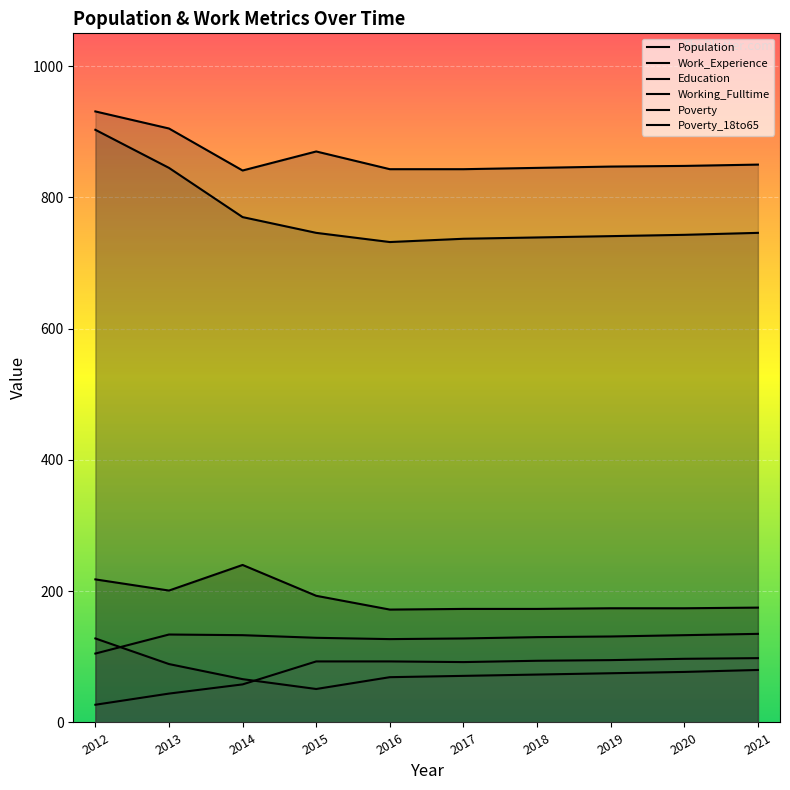

List the labels in order of Education value, smallest first.

2016, 2017, 2018, 2019, 2020, 2015, 2021, 2014, 2013, 2012